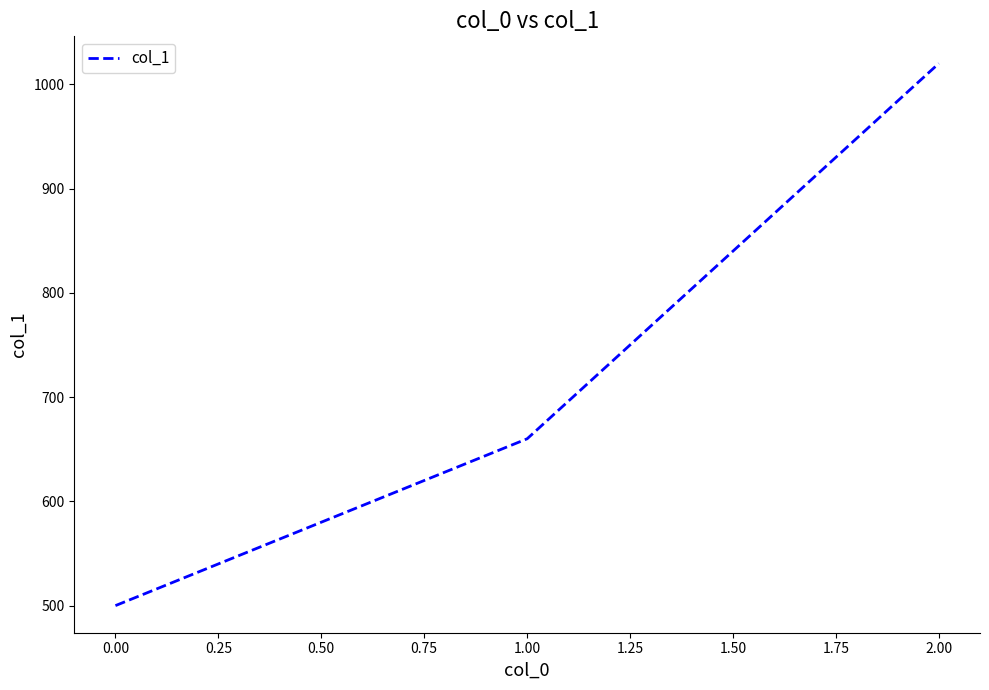

List the labels in order of value, largest first.

2.00, 1.00, 0.00